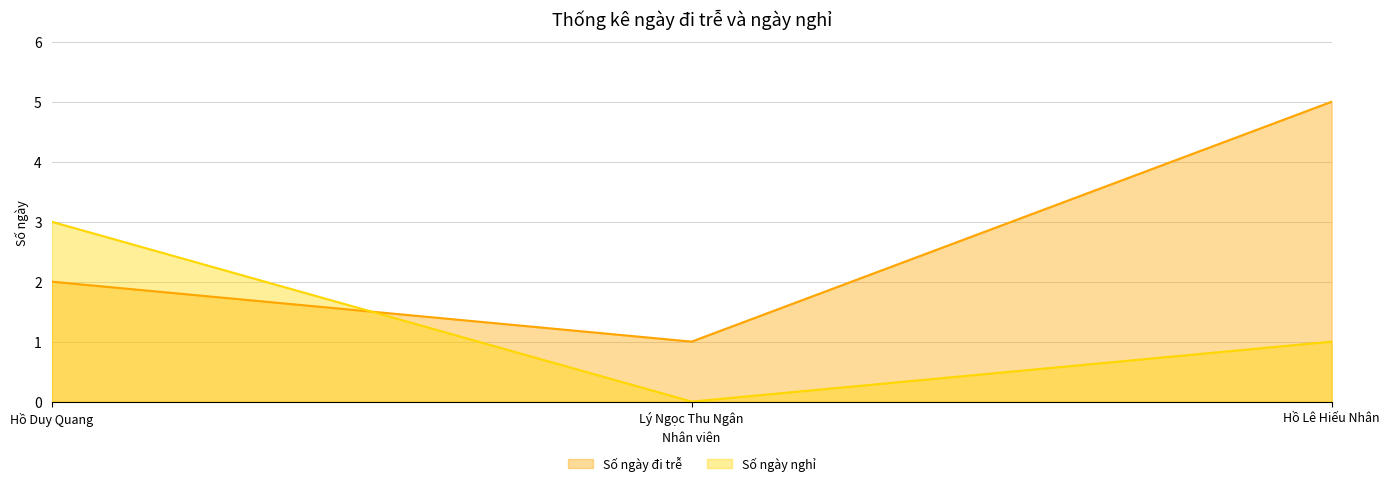

What is the maximum value for Số ngày đi trễ?

5